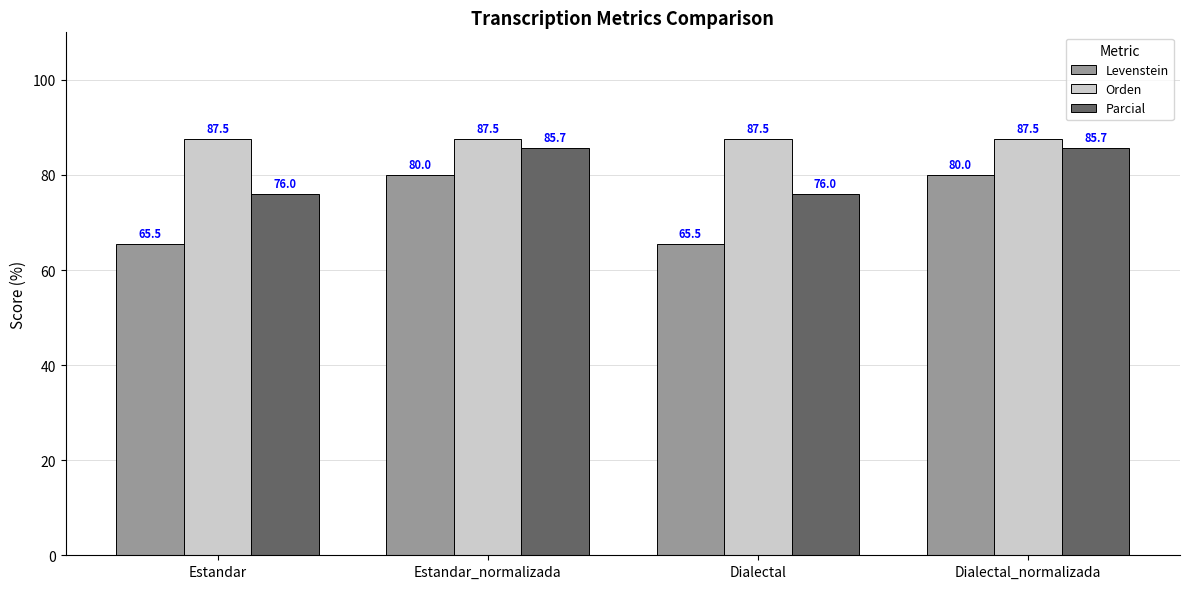

What is the label of the 2nd bar from the left?

Estandar_normalizada